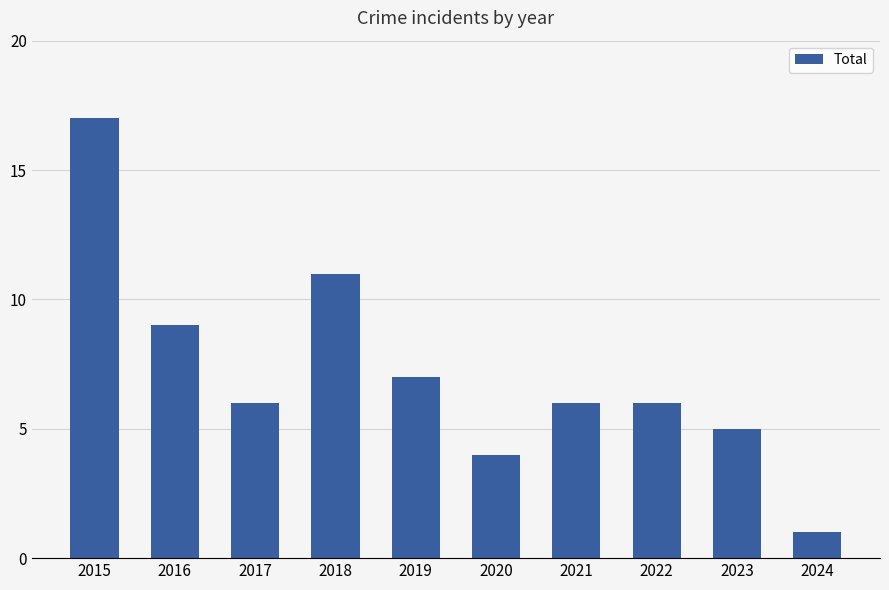

Which category has the lowest value across all series?

2024